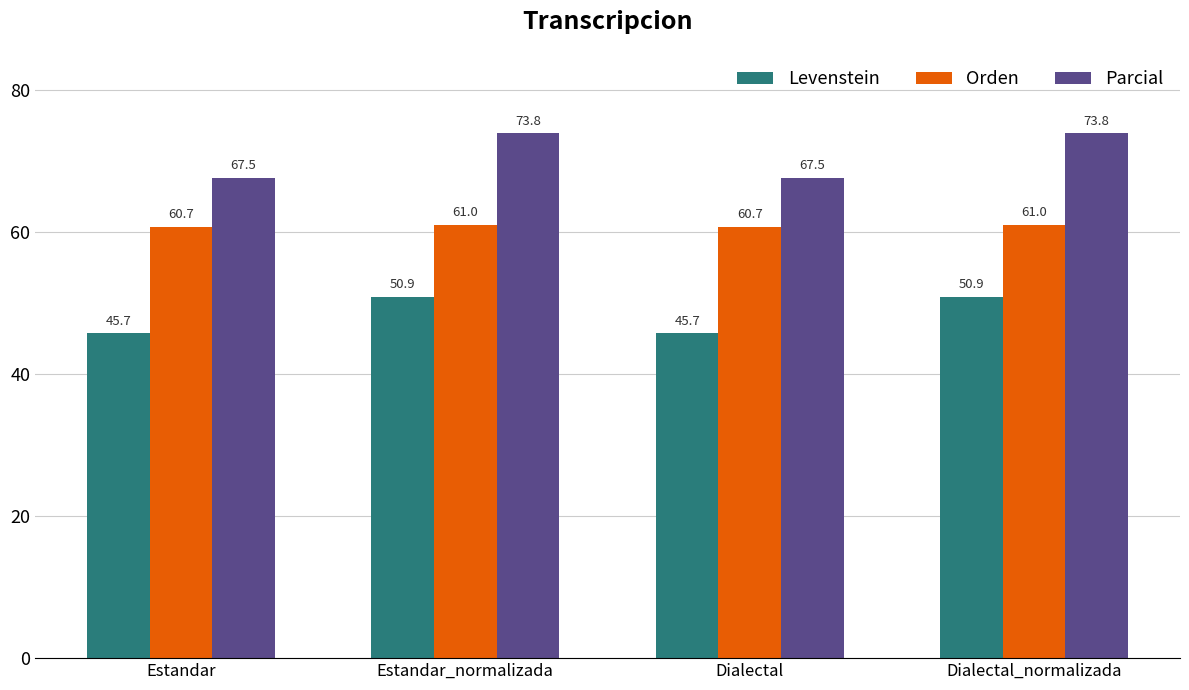

At how many categories does at least one series exceed 59?

4